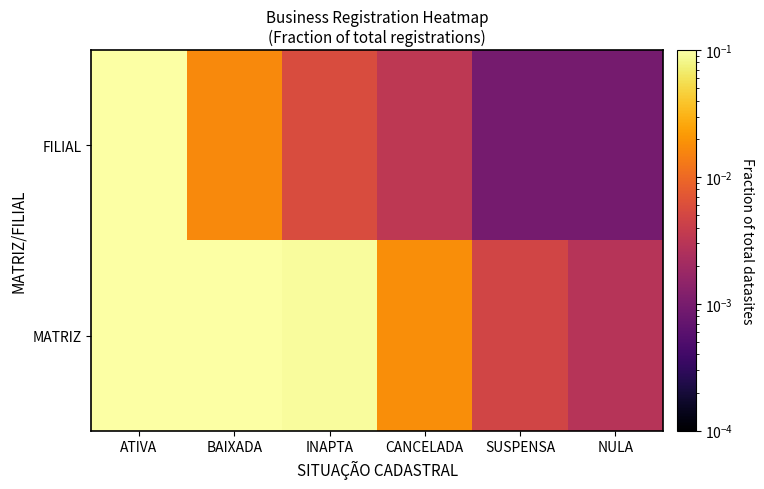

Count the number of categories in the chart.

6